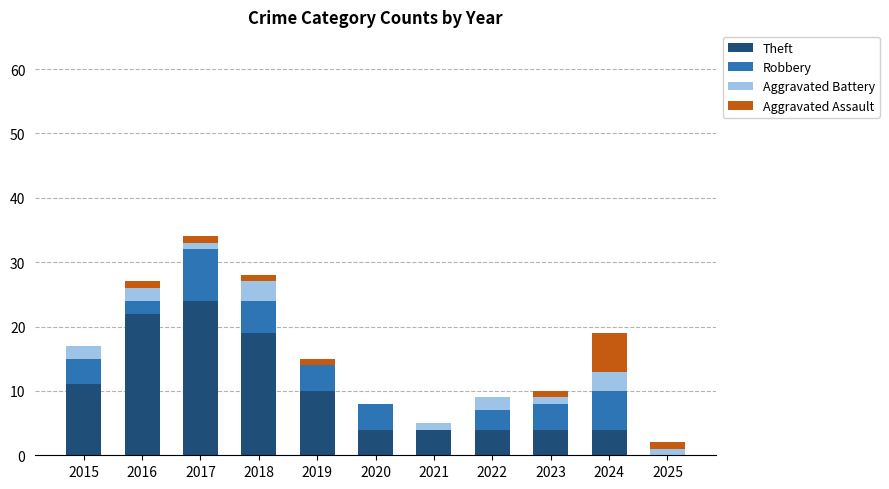

What is the total value across all series at 2020?

8